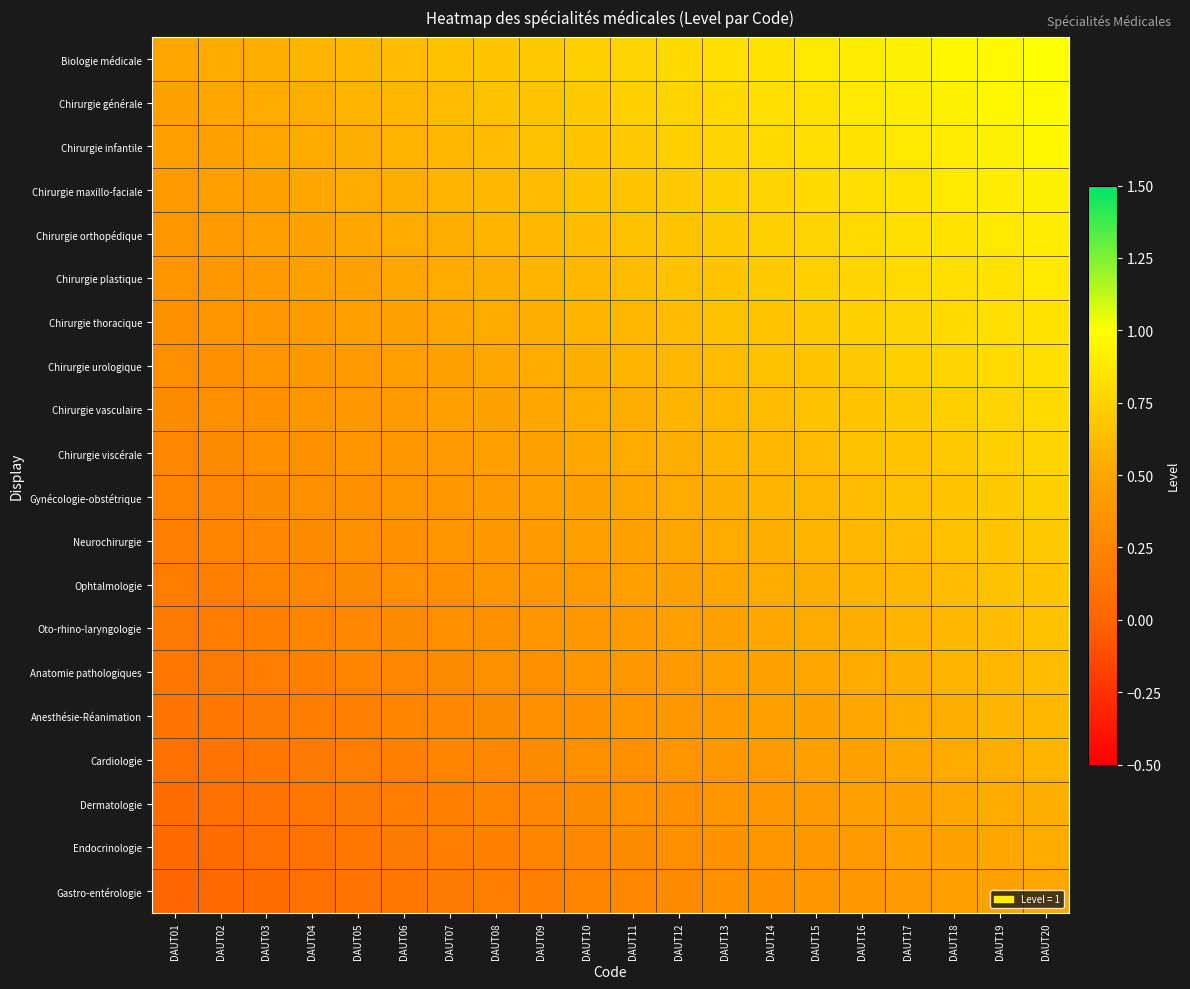

How many series are shown in this chart?

20